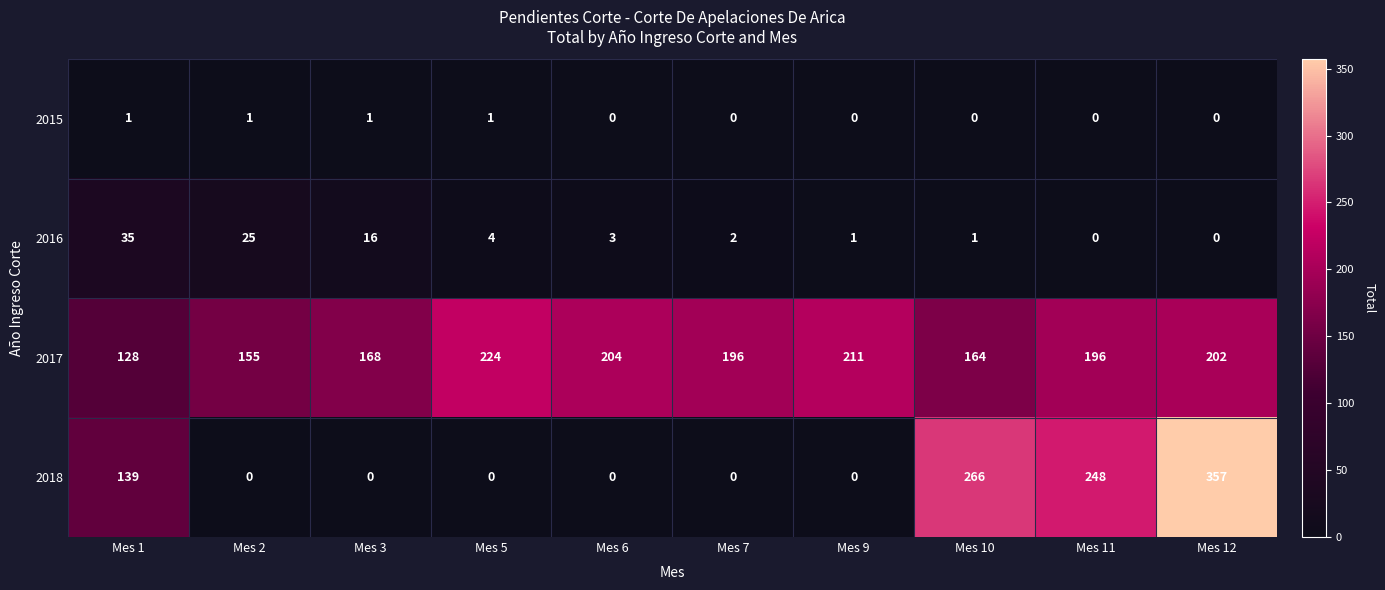

Where does the 2016 series first go above 3?

Mes 1